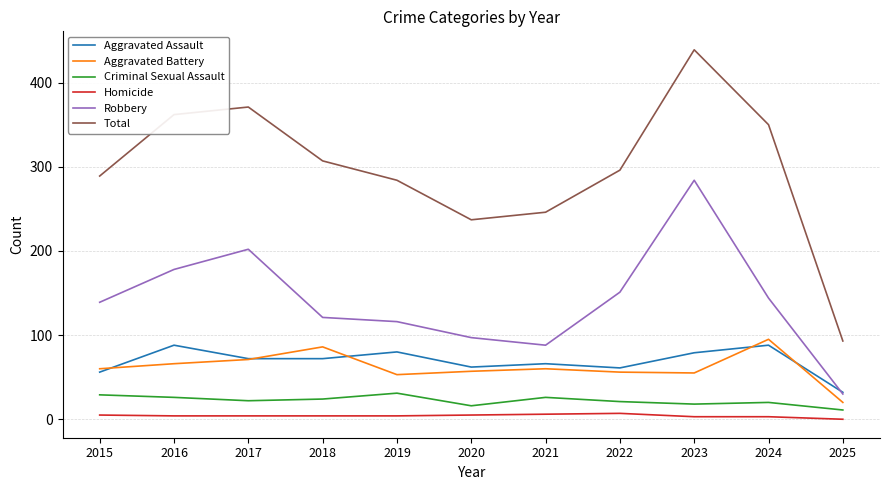

Is the value of Aggravated Battery at 2024 greater than the value of Criminal Sexual Assault at 2019?

Yes